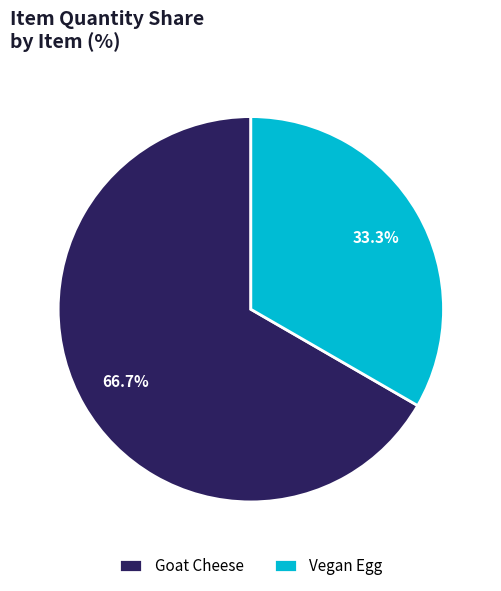

Which slice is the smallest?

Vegan Egg